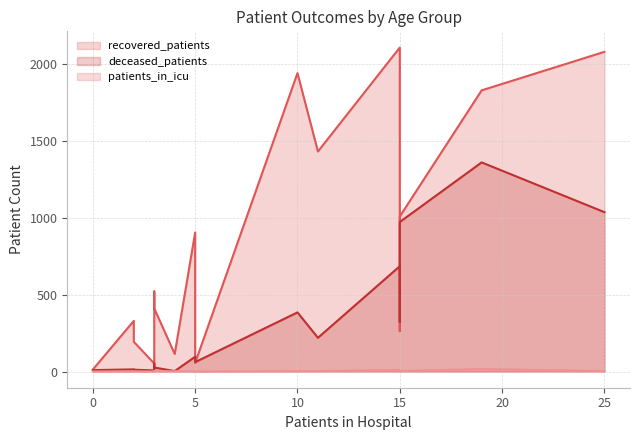

At >90, list the series in order from largest to smallest.

recovered_patients, deceased_patients, patients_in_icu